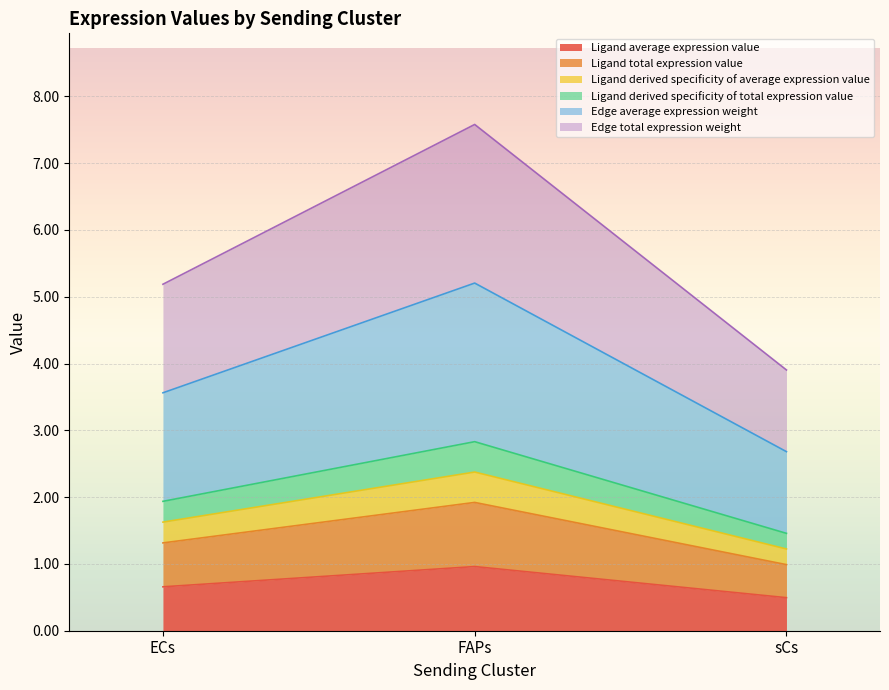

The value of Edge total expression weight at FAPs is 7.6. True or false?

True